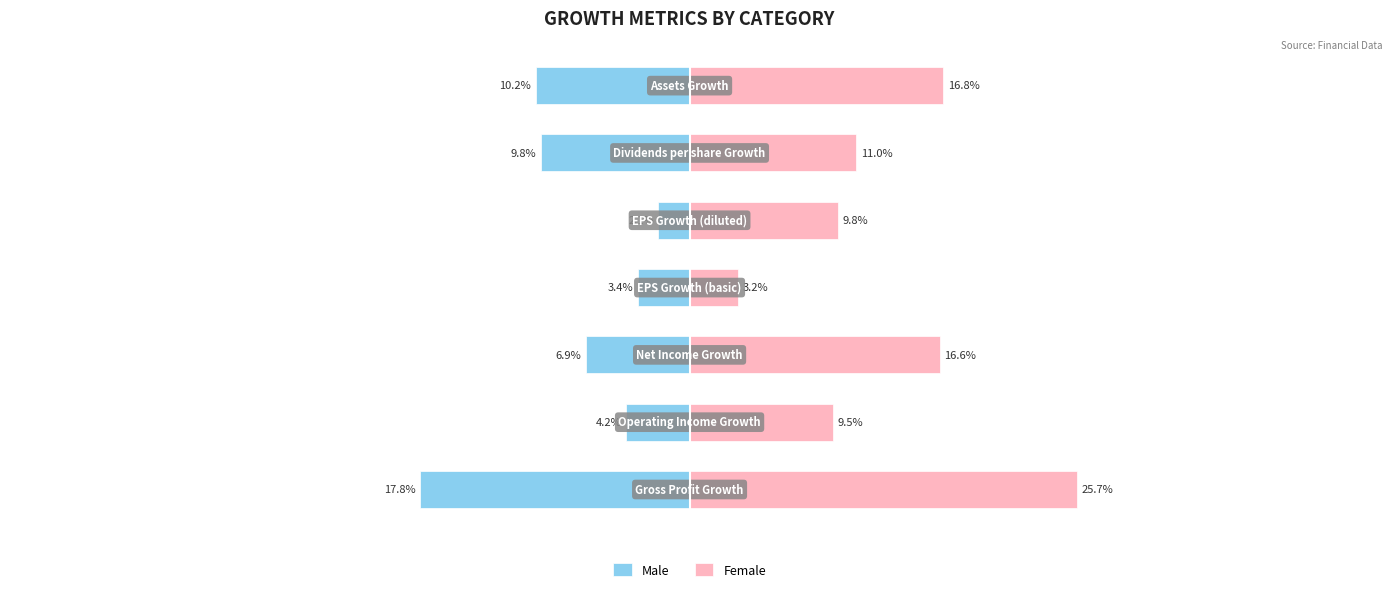

True or false: Male has a value of -0.0 at 2.

False